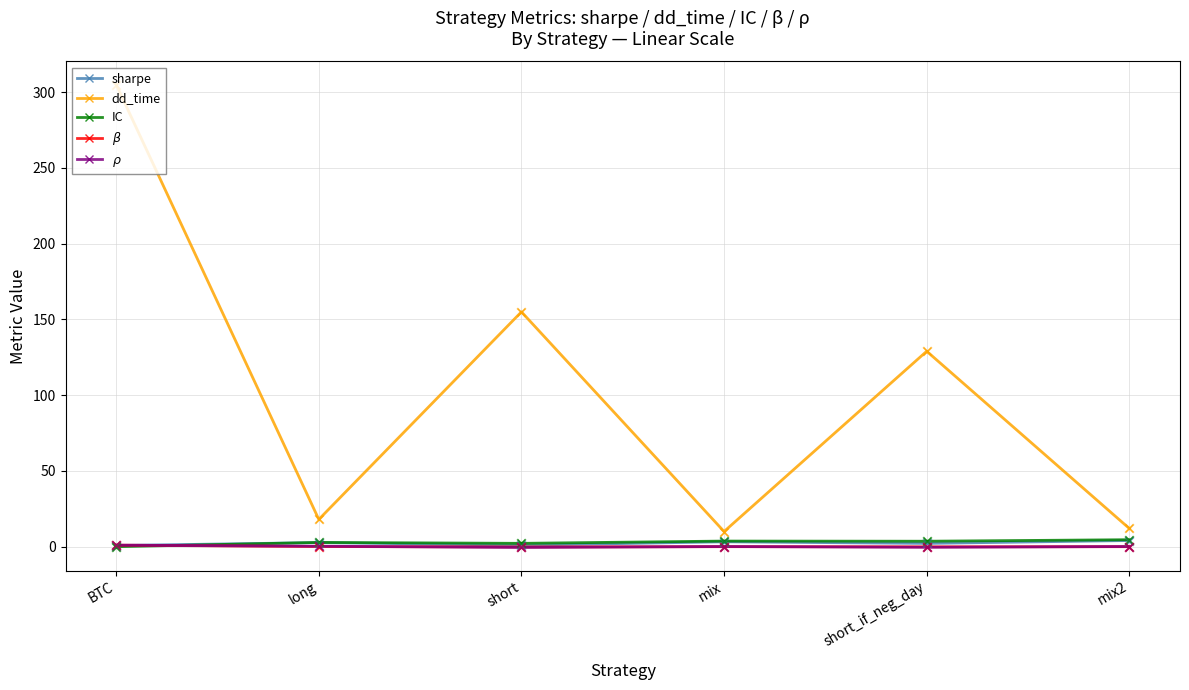

Which series has the widest spread of values?

dd_time